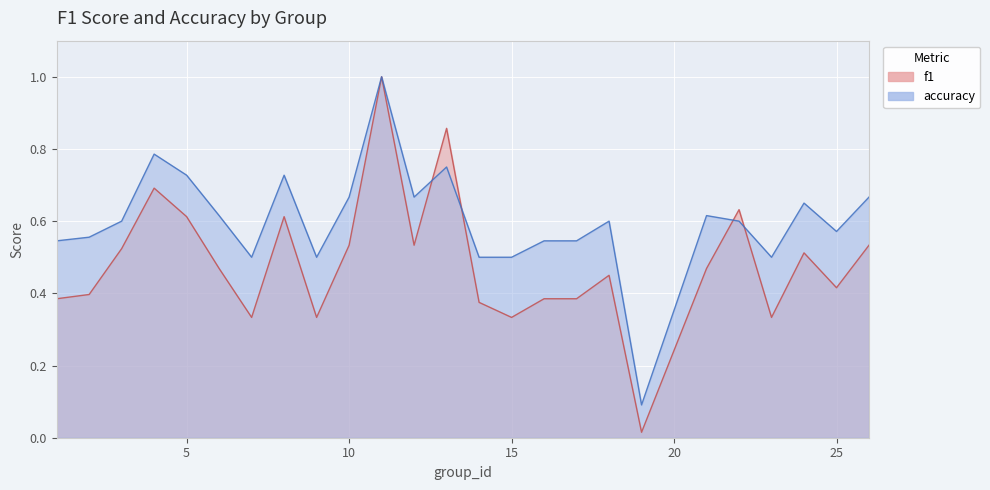

How many categories are shown in the chart?

25